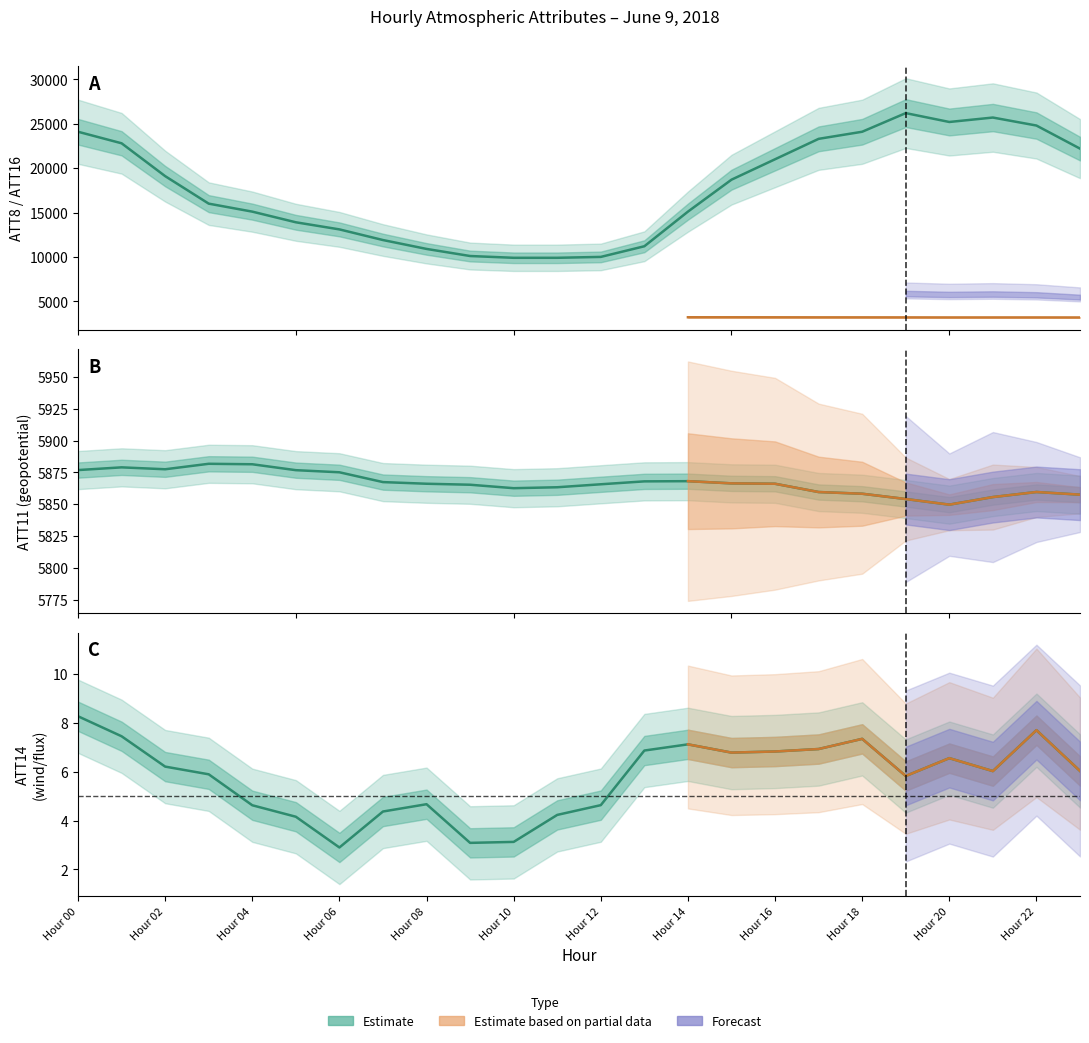

Which series changed the most between 3 and 11?

ATT8